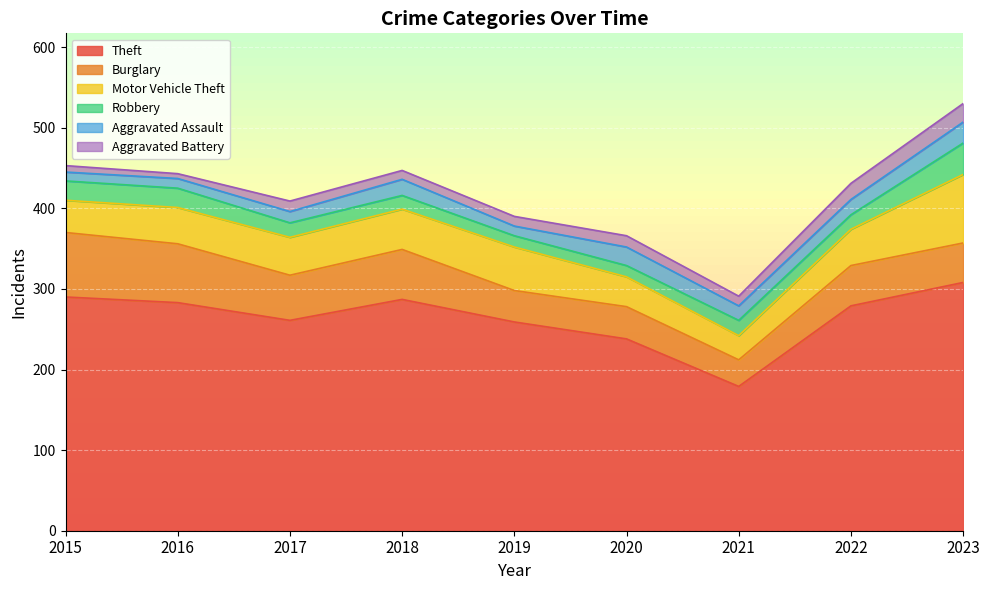

Reading right to left, what are all the values shown in this chart?

Theft: 2023=308	2022=279	2021=179	2020=238	2019=259	2018=287	2017=261	2016=283	2015=290
Burglary: 2023=49	2022=50	2021=33	2020=40	2019=39	2018=62	2017=56	2016=73	2015=80
Motor Vehicle Theft: 2023=85	2022=45	2021=30	2020=37	2019=54	2018=50	2017=47	2016=45	2015=40
Robbery: 2023=39	2022=18	2021=19	2020=14	2019=14	2018=17	2017=18	2016=24	2015=24
Aggravated Assault: 2023=26	2022=19	2021=18	2020=23	2019=12	2018=20	2017=14	2016=12	2015=11
Aggravated Battery: 2023=23	2022=20	2021=12	2020=14	2019=12	2018=11	2017=13	2016=6	2015=8